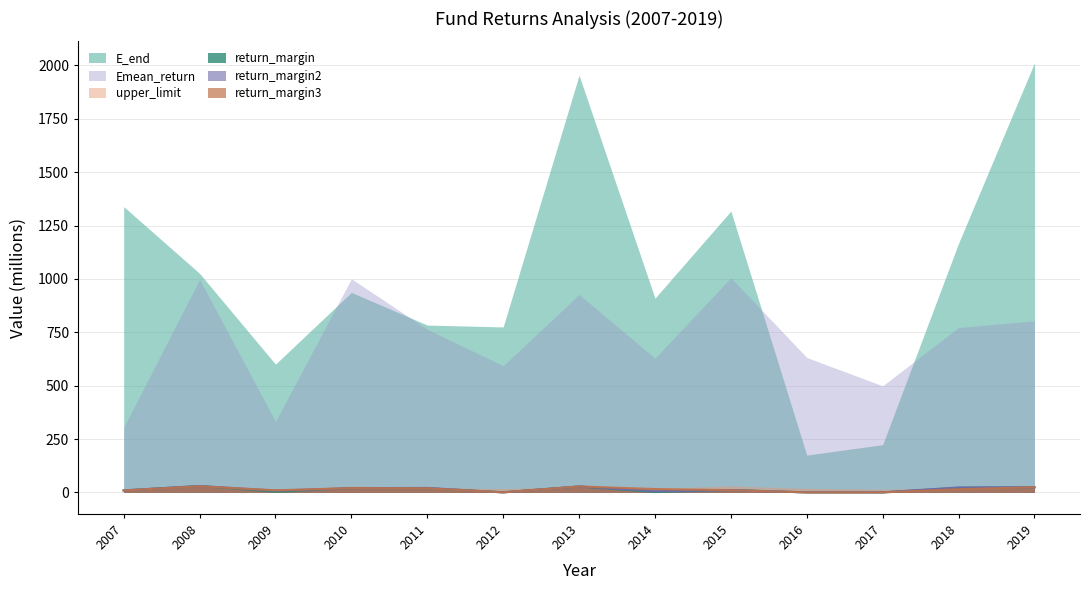

True or false: return_margin and E_end intersect in this chart.

False